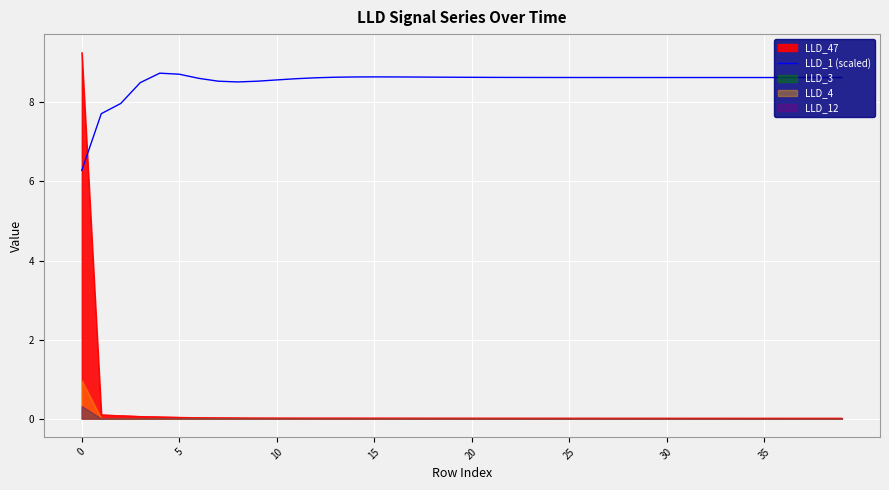

True or false: LLD_1 (scaled) has a value of 8.6 at 15.

True